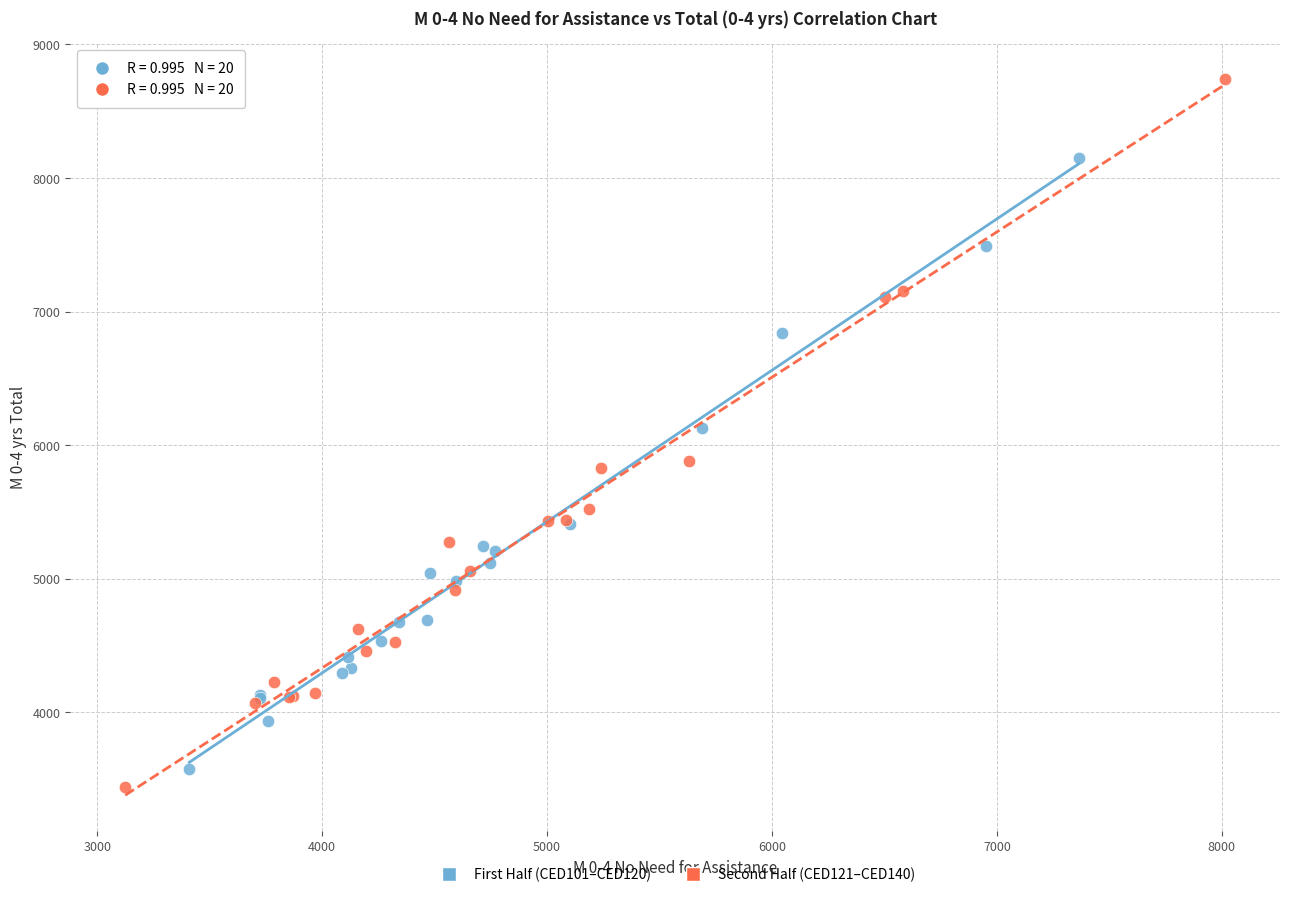

Which series has the largest Y range (max minus min)?

Second Half (CED121–CED140)